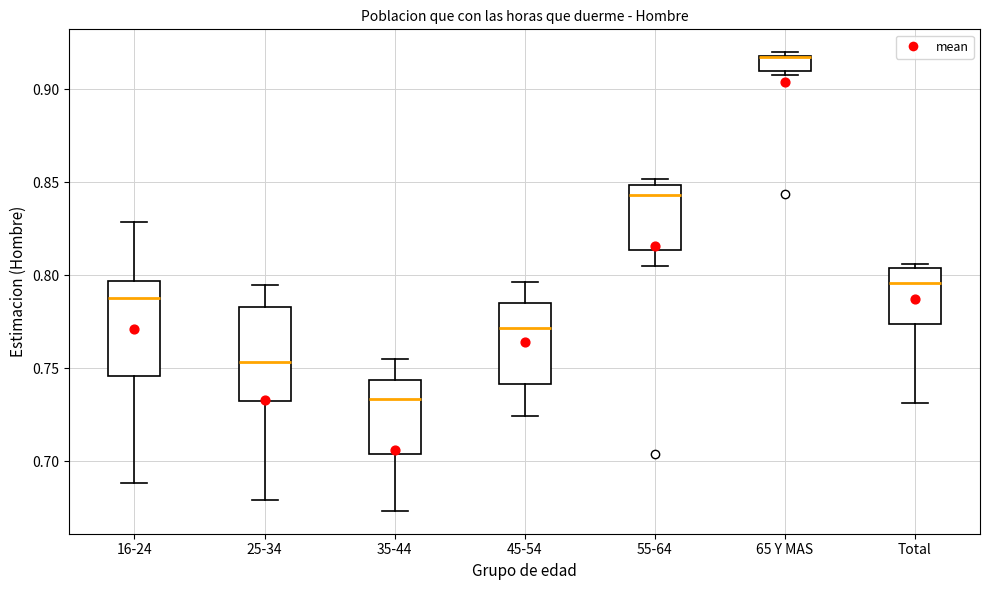

Reading left to right, transcribe this box plot: for each box, give where its median line is, the range the box spans, and where its two whiskers end, as read against the y-axis. The values are not printed on the chart, so give them approximately, as read against the axis.

16-24: median 0.790, box 0.745 to 0.795, whiskers 0.690 to 0.830
25-34: median 0.755, box 0.735 to 0.785, whiskers 0.680 to 0.795
35-44: median 0.735, box 0.705 to 0.745, whiskers 0.675 to 0.755
45-54: median 0.770, box 0.740 to 0.785, whiskers 0.725 to 0.795
55-64: median 0.845, box 0.815 to 0.850, whiskers 0.805 to 0.850 (just above the box's upper edge)
65 Y MAS: median 0.915 (drawn on the box's upper edge), box 0.910 to 0.920, whiskers 0.905 to 0.920 (just above the box's upper edge)
Total: median 0.795, box 0.775 to 0.805, whiskers 0.730 to 0.805 (just above the box's upper edge)